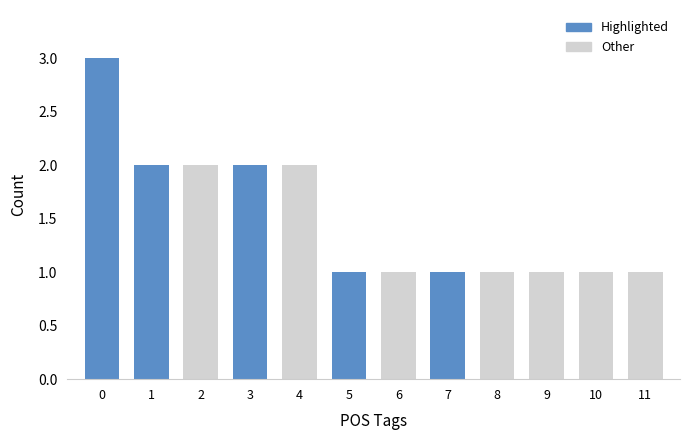

What is the minimum value shown in the chart?

1